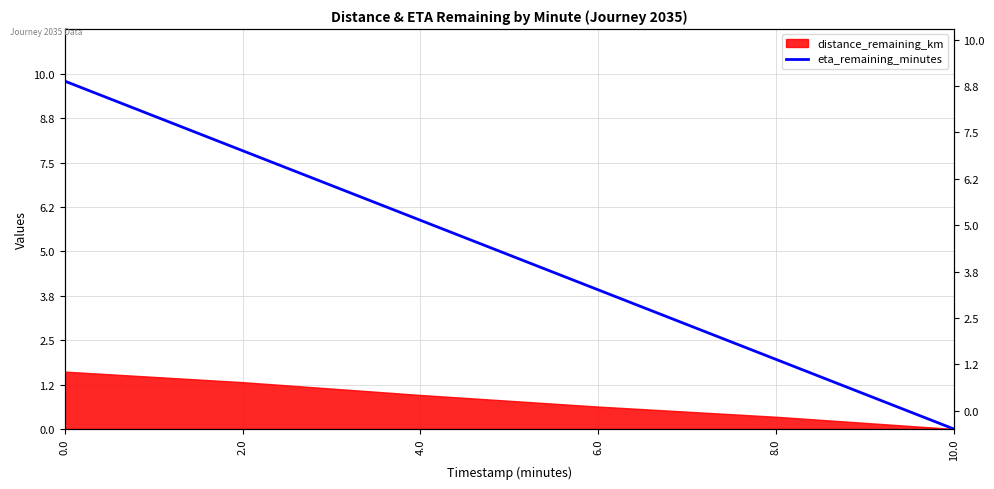

Rank the categories by value from highest to lowest.

0.0, 2.0, 4.0, 6.0, 8.0, 10.0